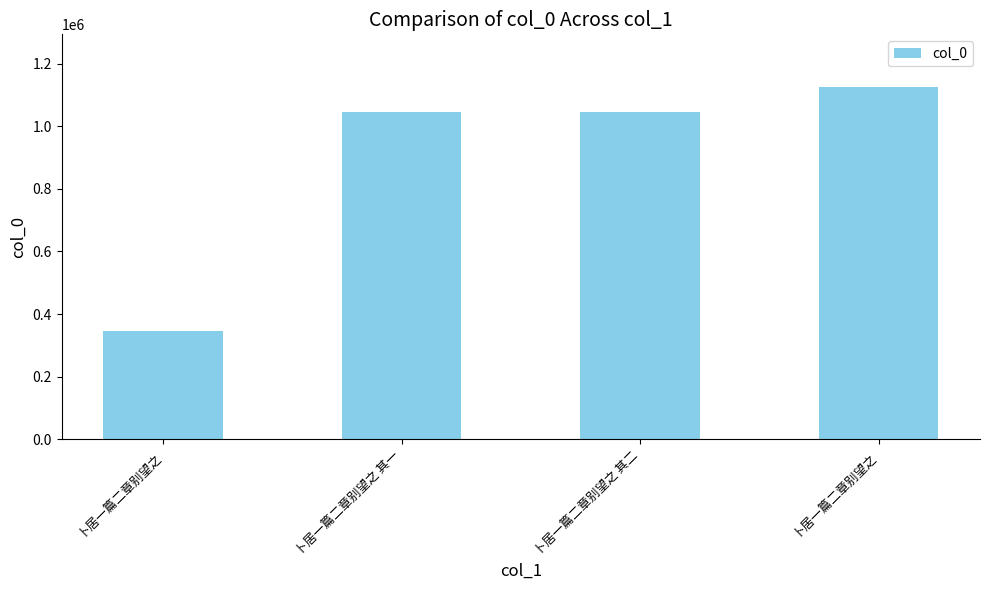

Is it true that the value at 卜居一篇二章别望之 is 178585?

False